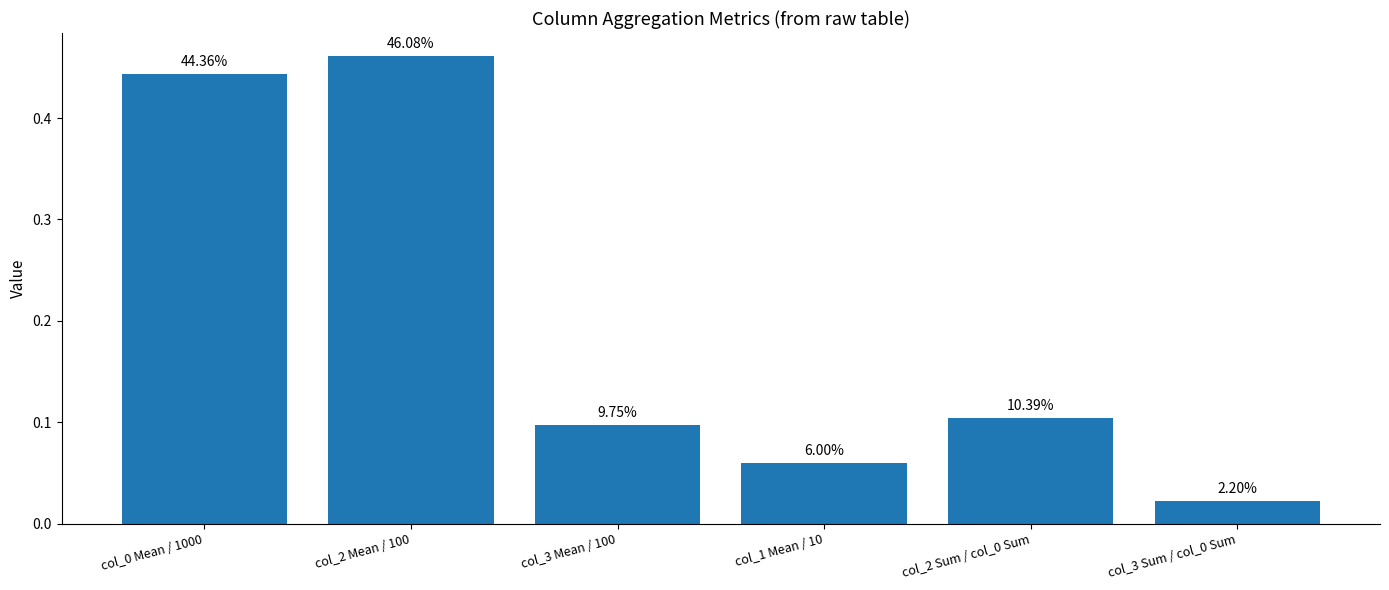

How many bars are there in total?

6